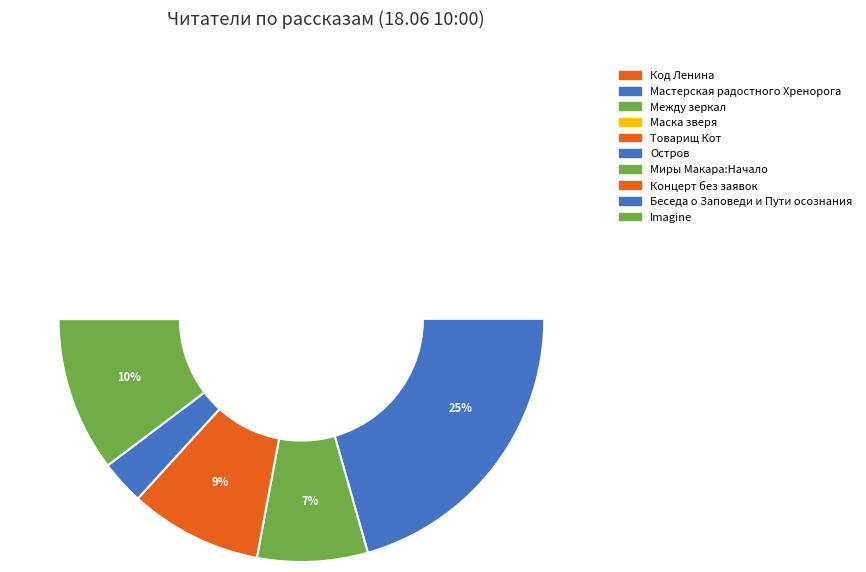

How much of the chart is everything except Товарищ Кот?

89.7%